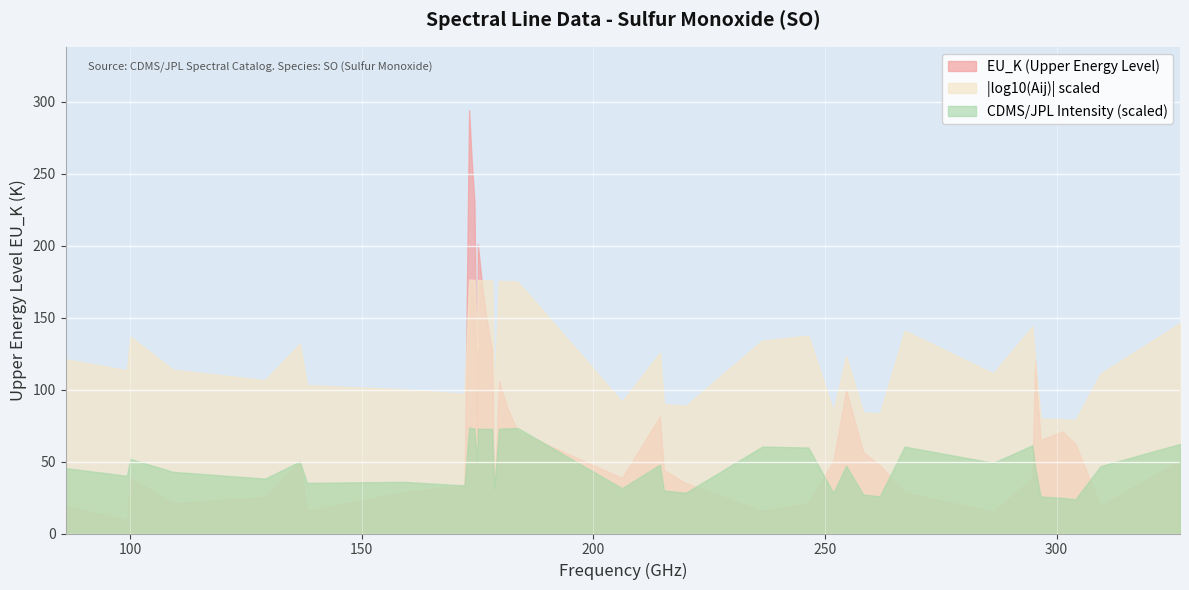

Which series has the largest total across all categories?

|log10(Aij)| scaled